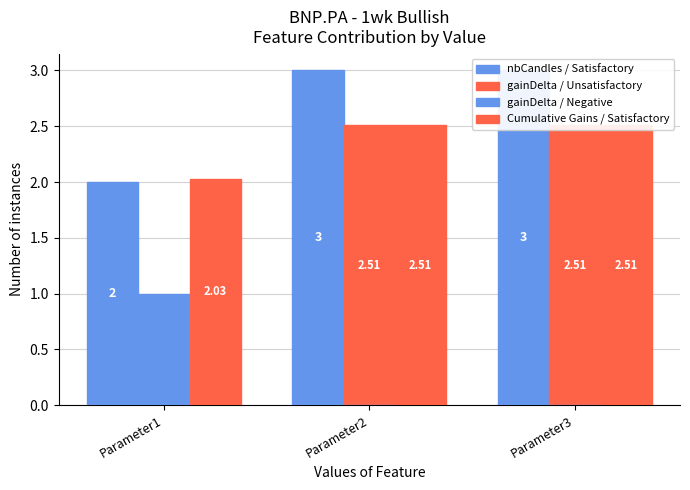

True or false: gainDelta / Unsatisfactory has a value of 1.5 at Parameter3.

False